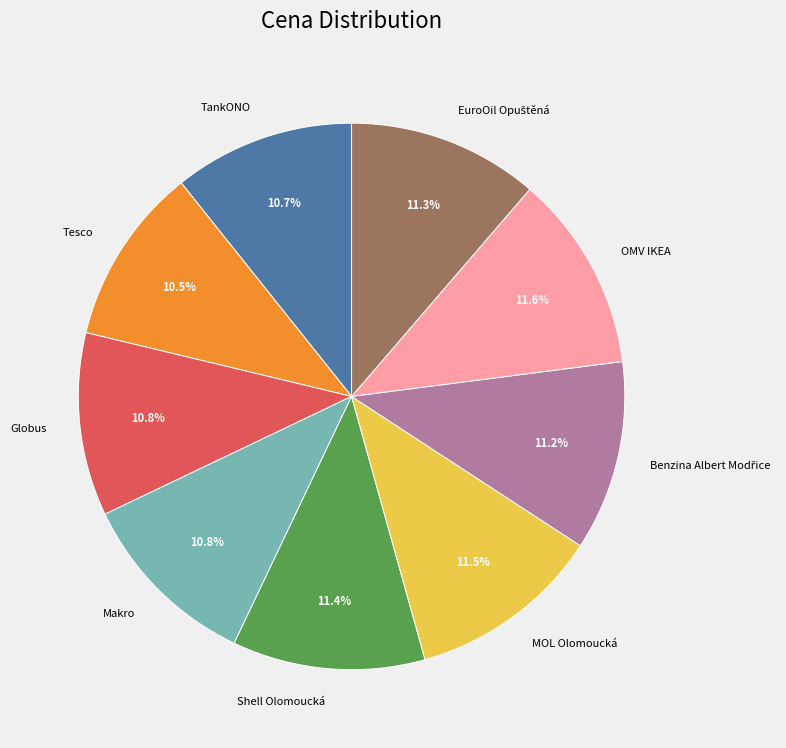

How much of the chart is everything except TankONO?

89.3%